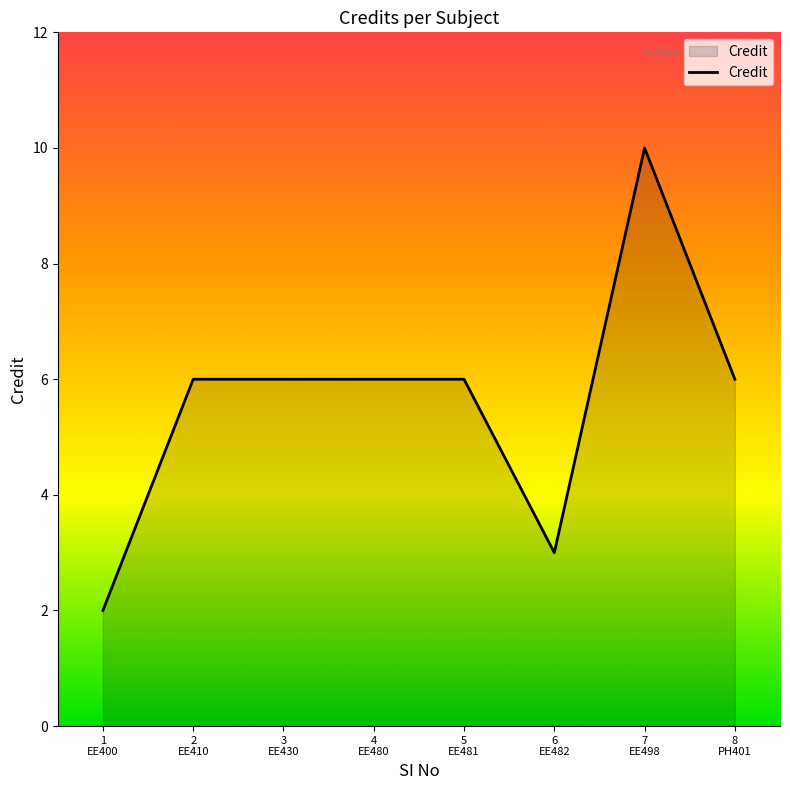

What is the average value?

6